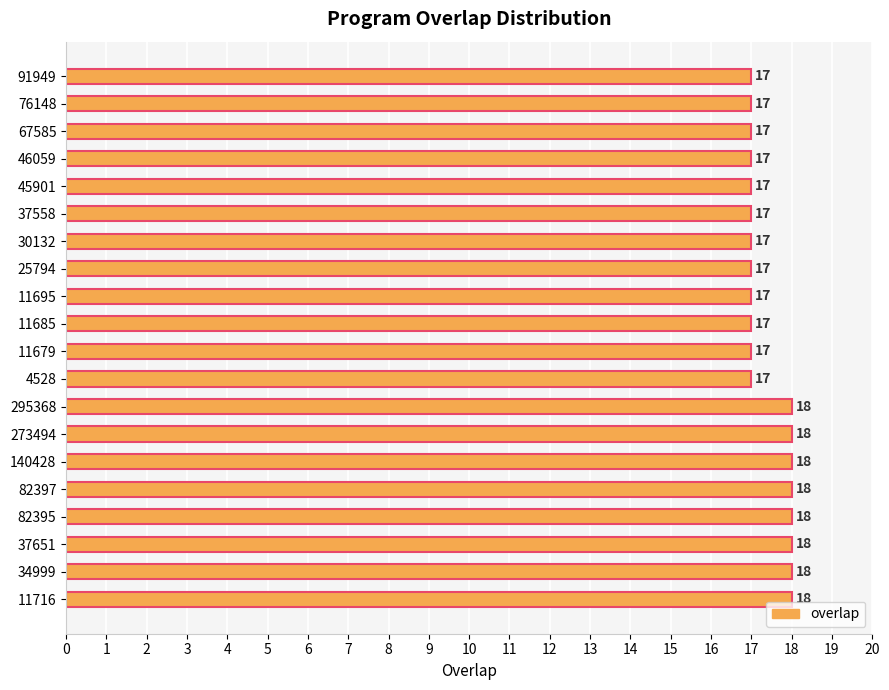

Reading bottom to top, list all the values displayed in this chart.

18	18	18	18	18	18	18	18	17	17	17	17	17	17	17	17	17	17	17	17